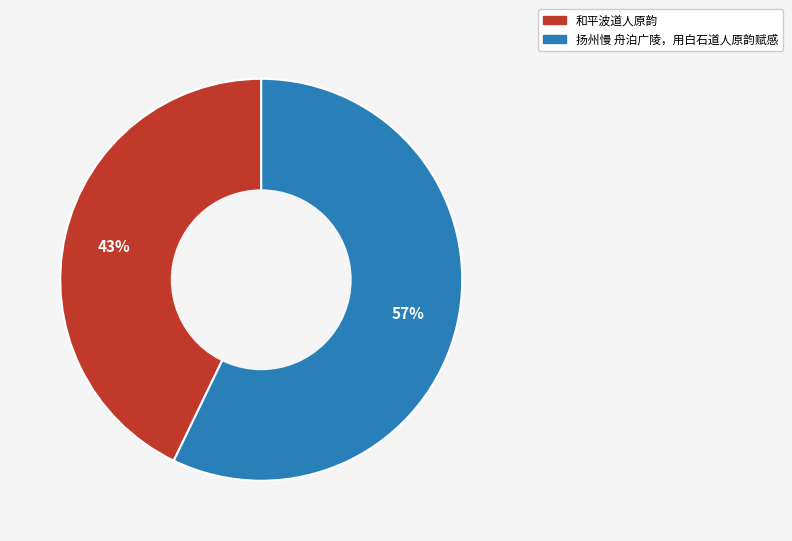

True or false: 扬州慢 舟泊广陵，用白石道人原韵赋感 accounts for 65% of the total.

False